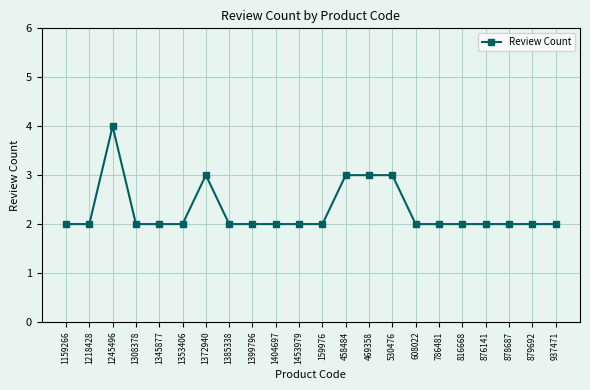

At which category does the data reach its first local peak?

1245496